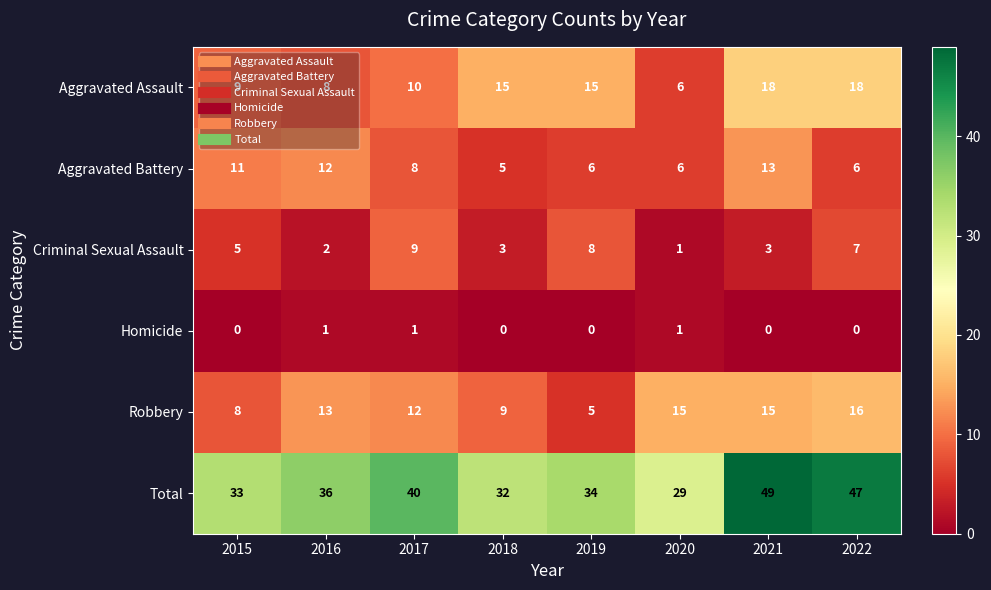

What is the maximum value for Criminal Sexual Assault?

9